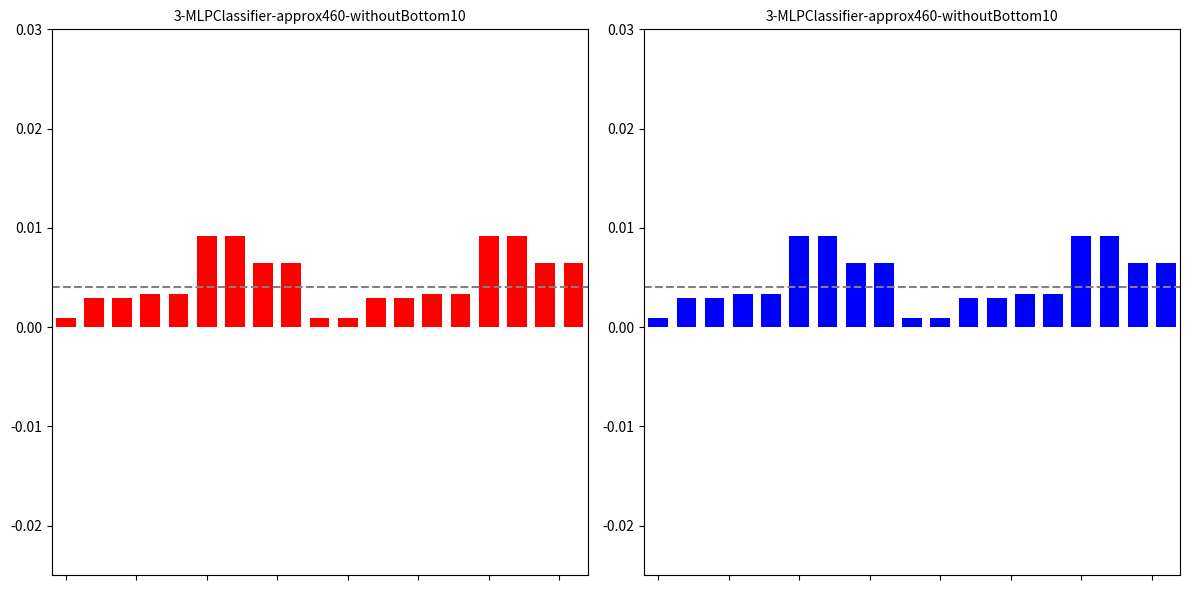

At which label does SHaccount2 reach its peak?

5